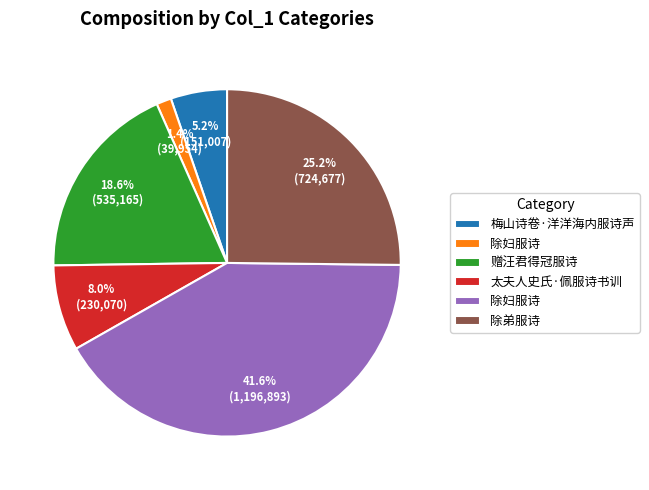

Is there any slice that represents more than half of the pie?

No